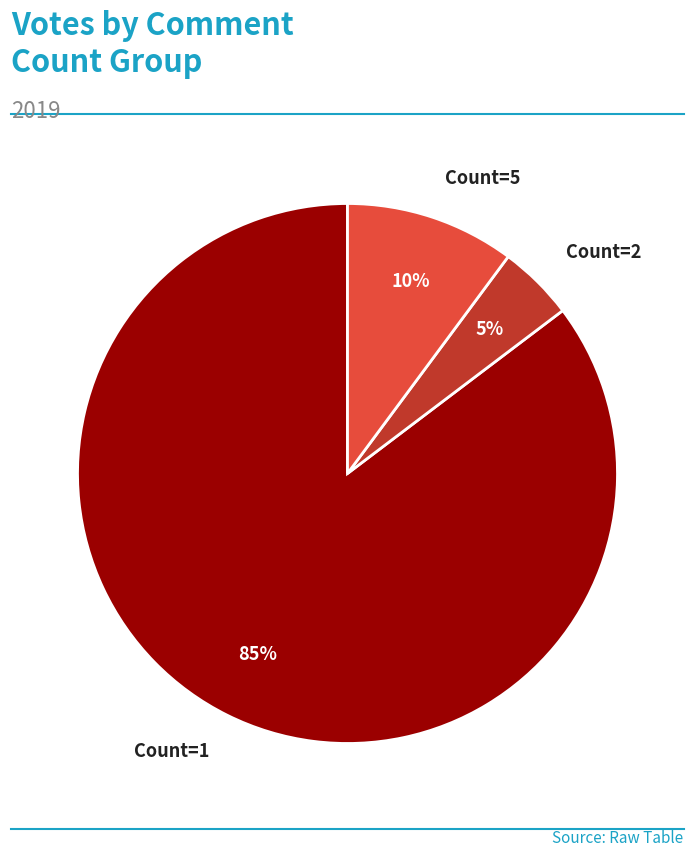

Does any single category account for the majority?

Yes